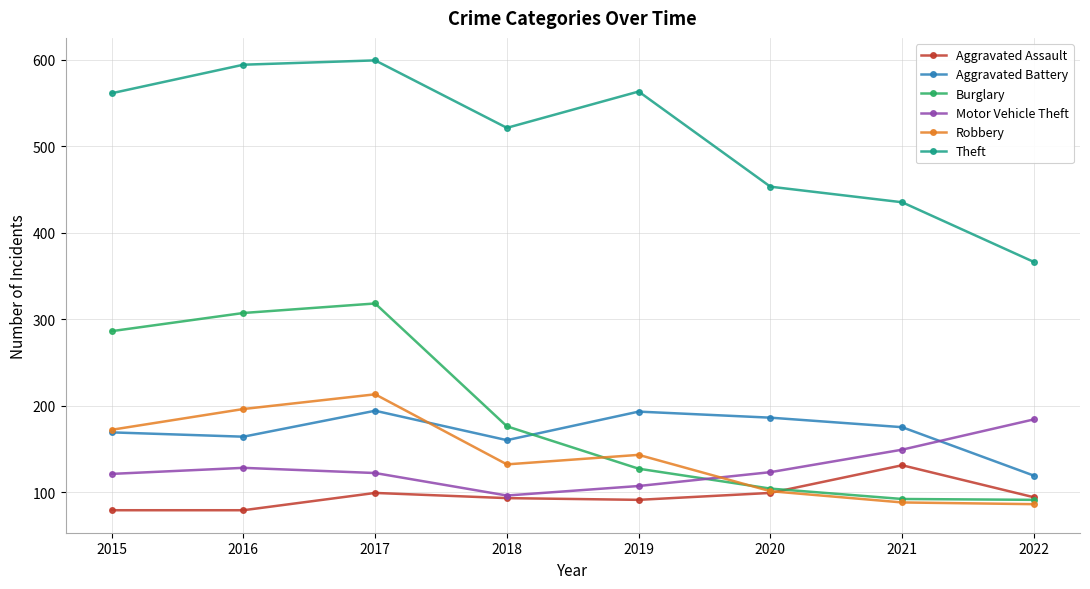

Which category has the highest value in the Theft series?

2017